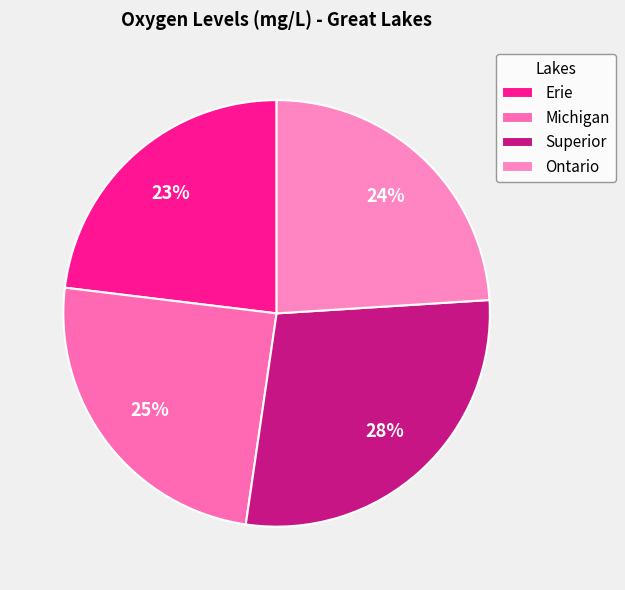

How many segments does this pie chart have?

4